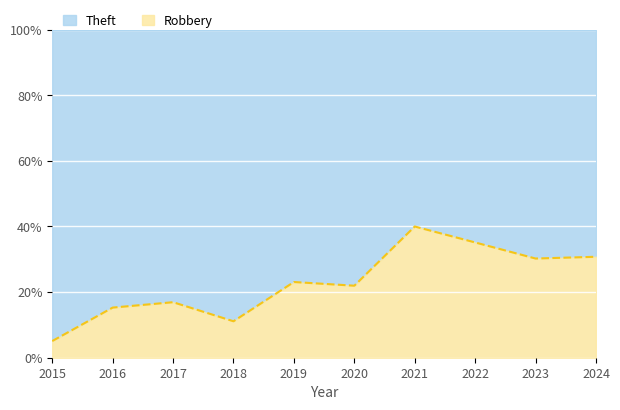

What is the minimum value for Theft?

18